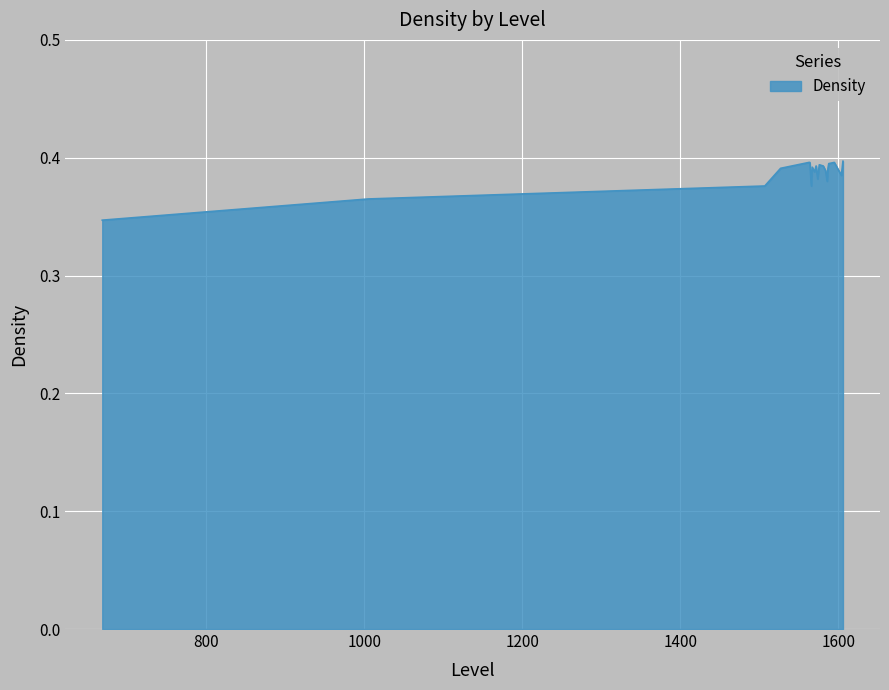

Reading left to right, what are all the values shown in this chart?

0.3	0.4	0.4	0.4	0.4	0.4	0.4	0.4	0.4	0.4	0.4	0.4	0.4	0.4	0.4	0.4	0.4	0.4	0.4	0.4